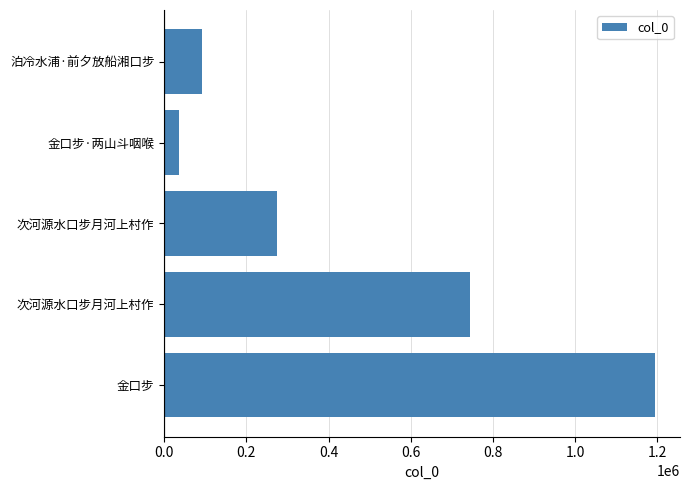

What is the minimum value shown in the chart?

35450